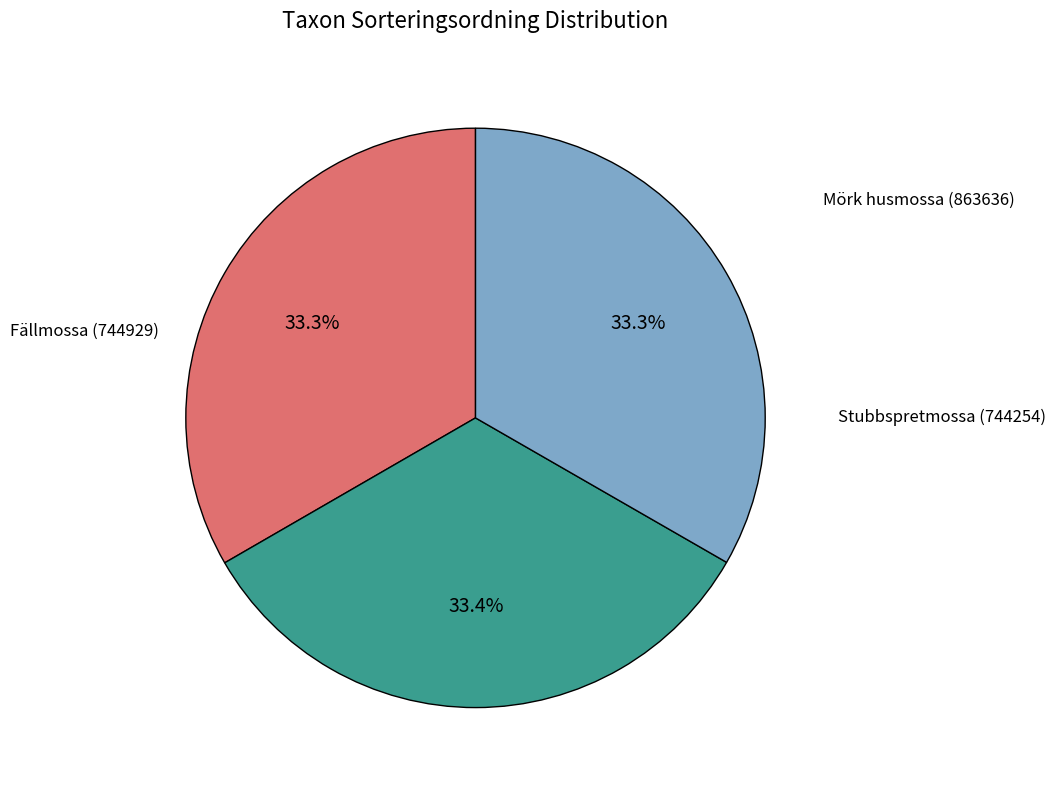

Is there any slice that represents more than half of the pie?

No